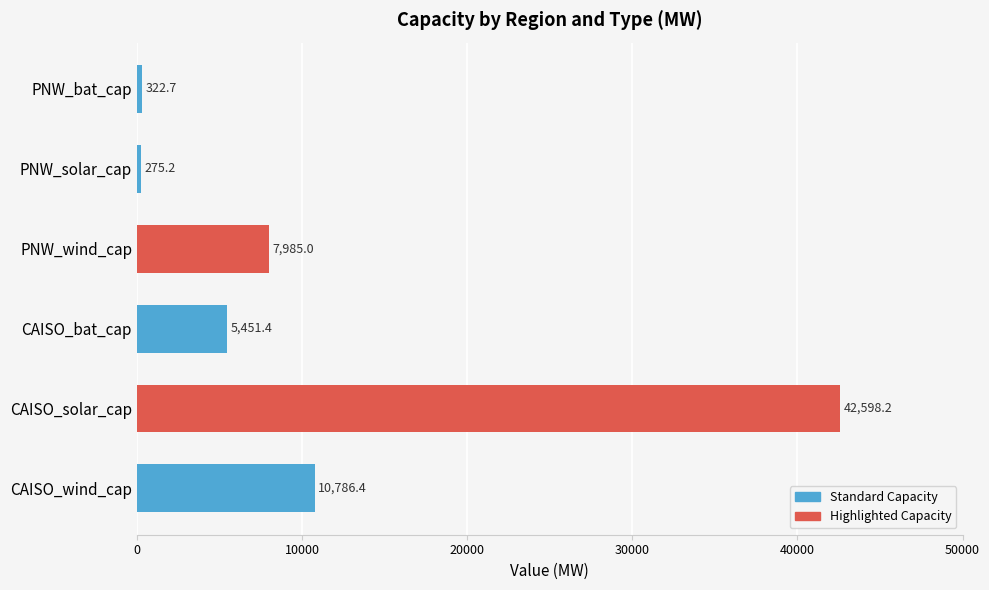

Does the chart contain any negative values?

No